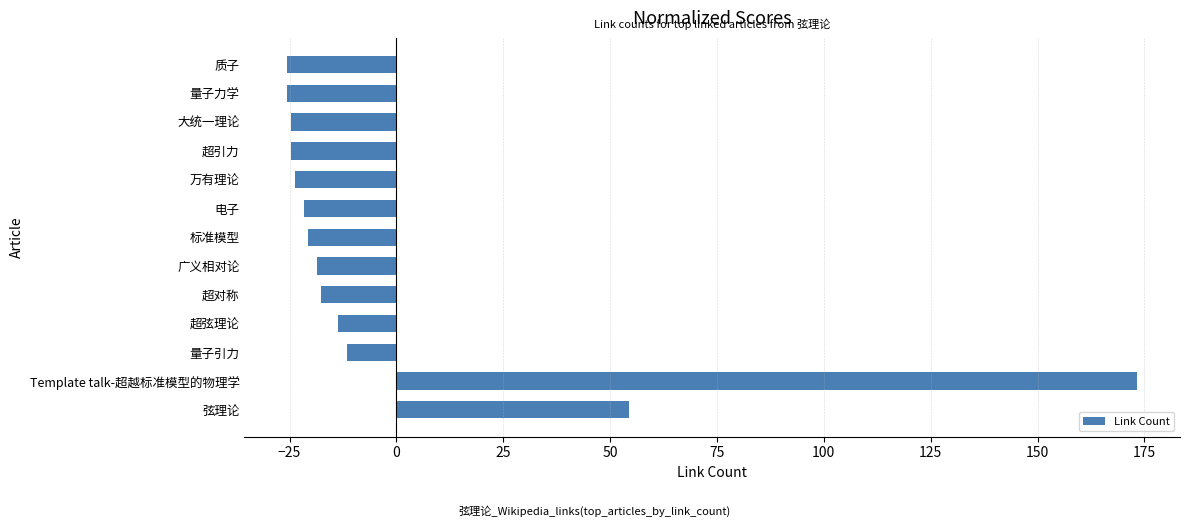

What value does the data have at 量子引力?

-11.6